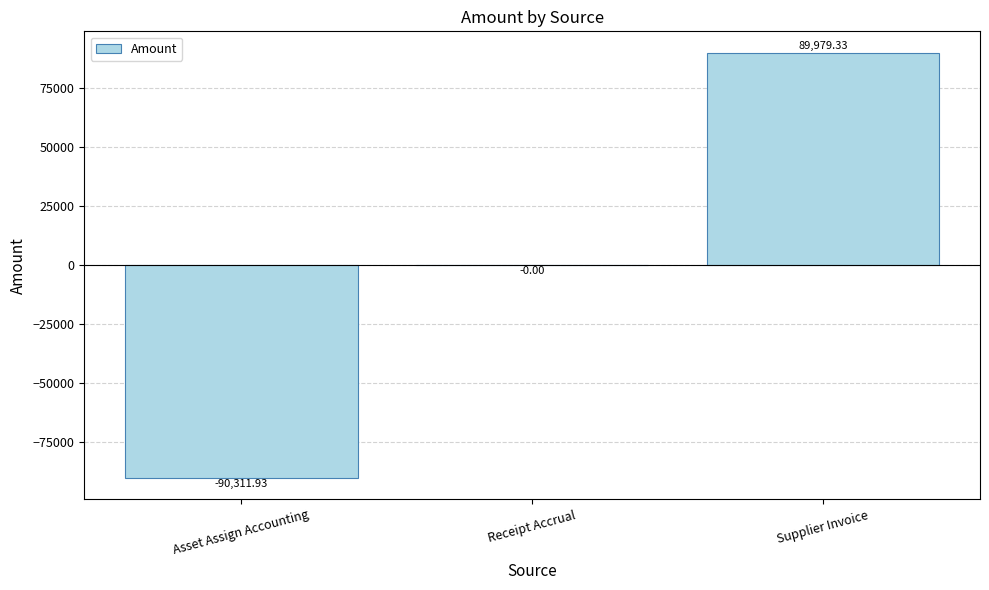

Which category has the highest value across all series?

Supplier Invoice